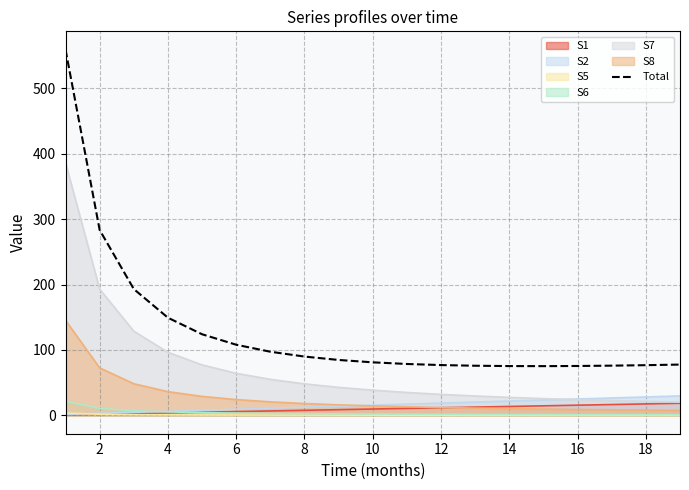

How many interior local valleys (lower than both neighbors) does the data have?

1